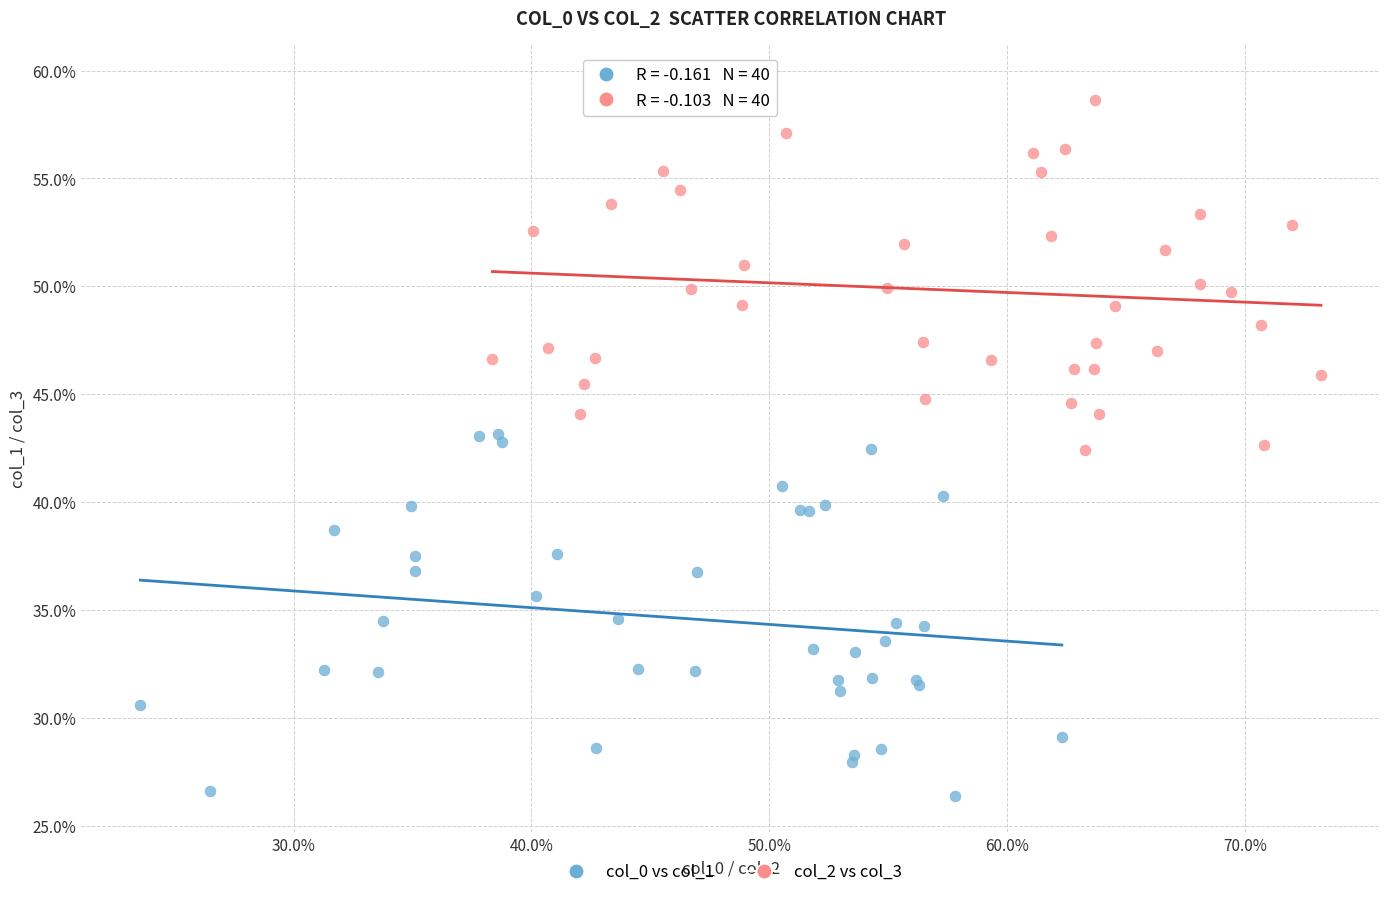

Which series contains the highest Y value?

col_2 vs col_3